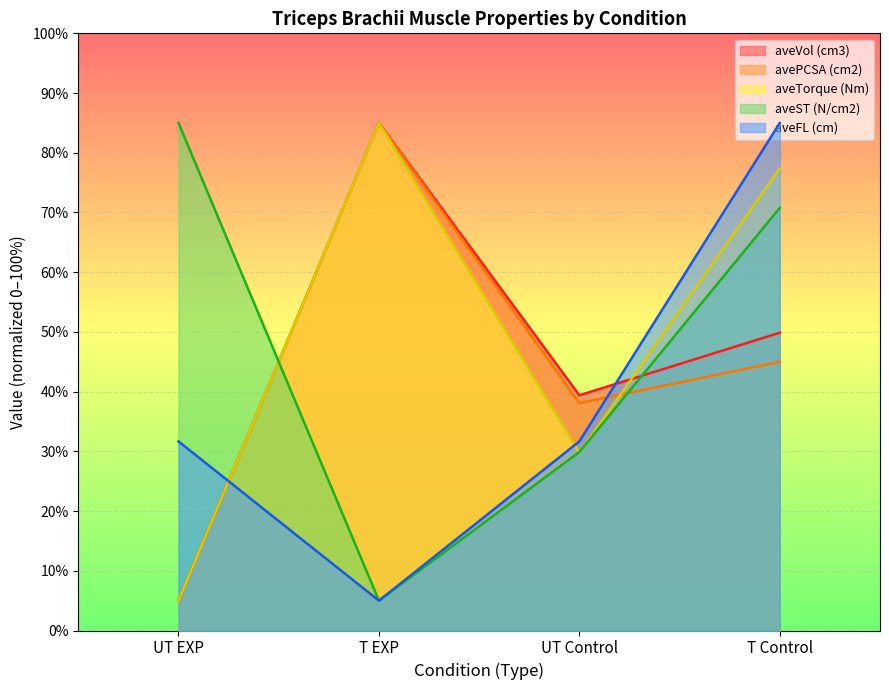

Read the avePCSA (cm2) value at UT Control.

38.1